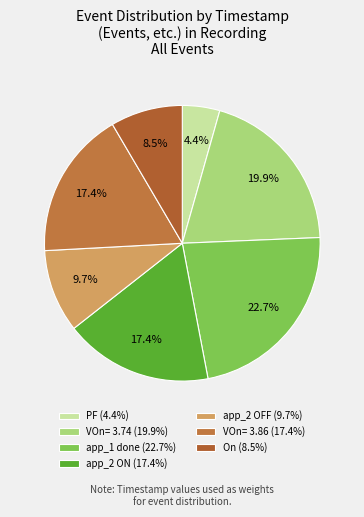

Which category has the smallest portion of the pie?

PF (4.4%)